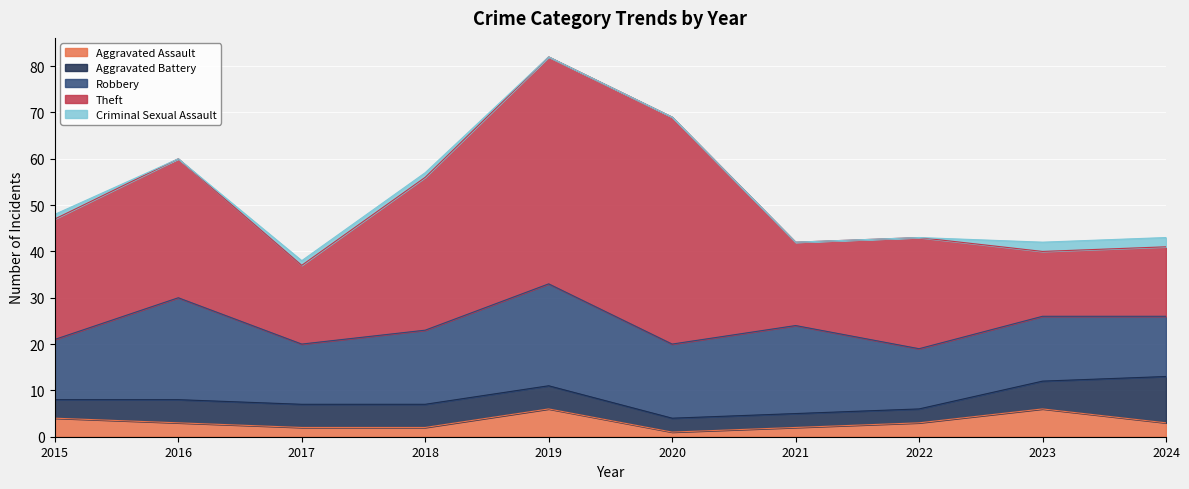

What is the sum of all Aggravated Battery values?

49